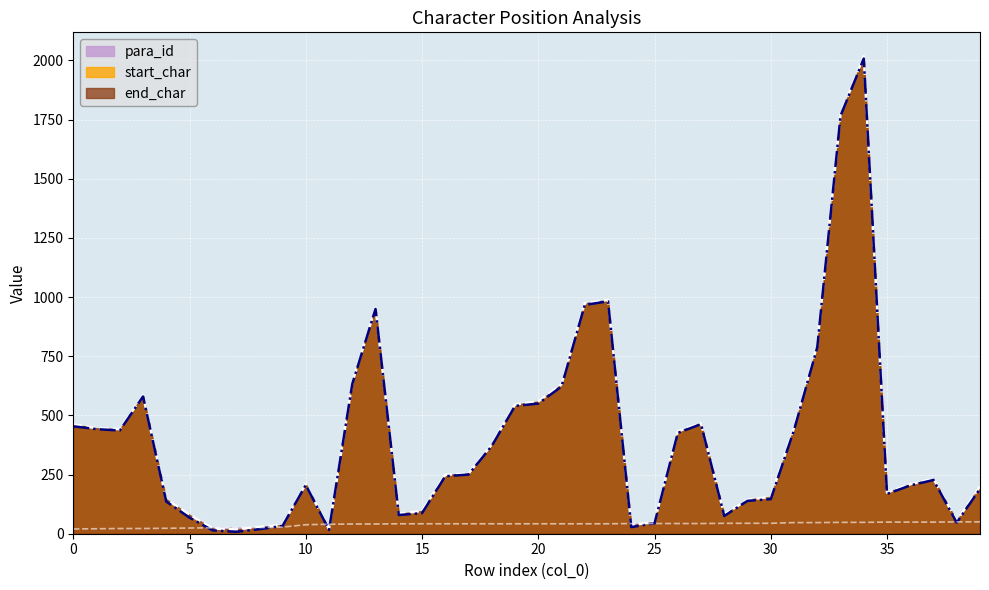

Reading left to right, extract all data points from this chart.

end_char: 462	446	442	584	146	80	22	18	29	37	210	20	639	955	85	96	249	254	377	546	559	631	974	988	36	50	432	467	81	144	156	448	798	1772	2018	174	209	232	55	200
start_char: 454	442	436	580	136	68	14	8	19	33	206	16	633	950	79	87	243	250	371	540	550	622	967	982	28	44	426	463	75	139	146	438	788	1766	2008	168	204	227	47	190
para_id: 20	21	22	22	23	24	25	26	26	28	38	40	41	41	42	42	42	42	42	42	42	42	42	42	43	43	43	43	44	44	44	47	47	48	48	49	49	49	50	50